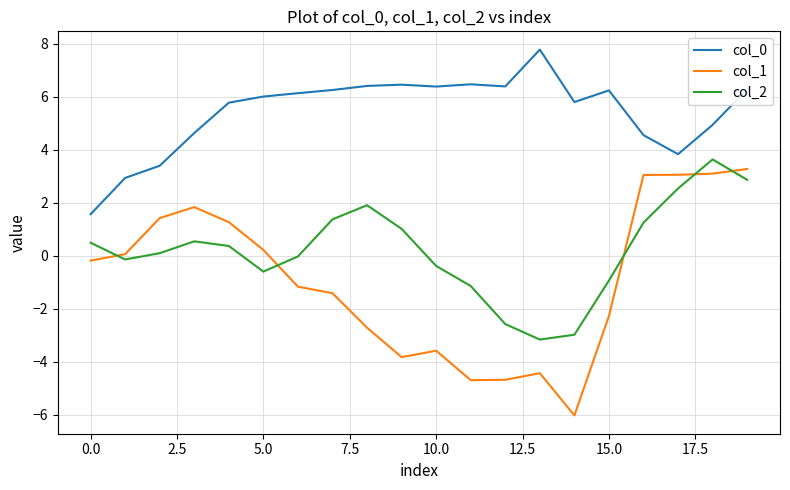

Which series has the widest spread of values?

col_1